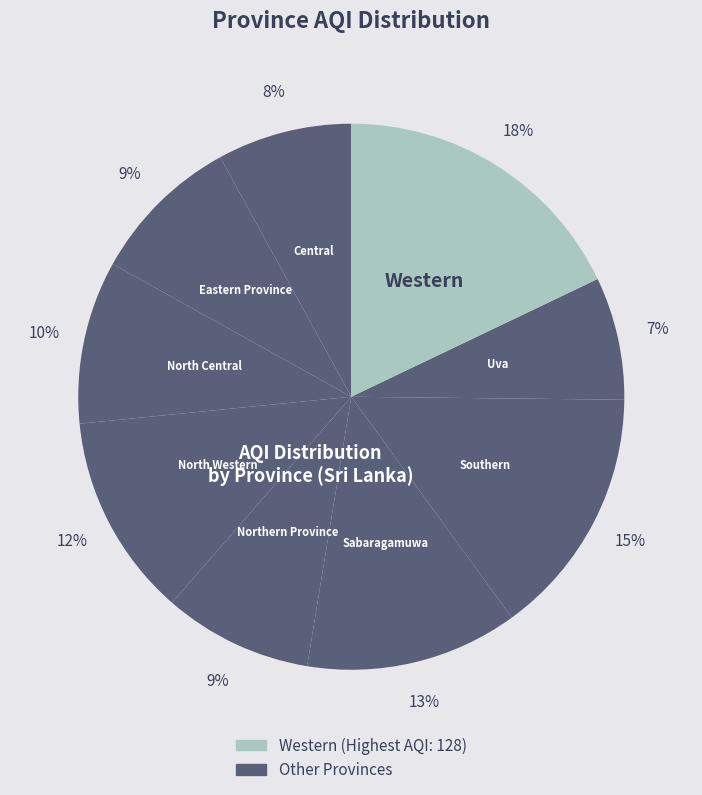

The Uva slice represents 7% of the pie. True or false?

True